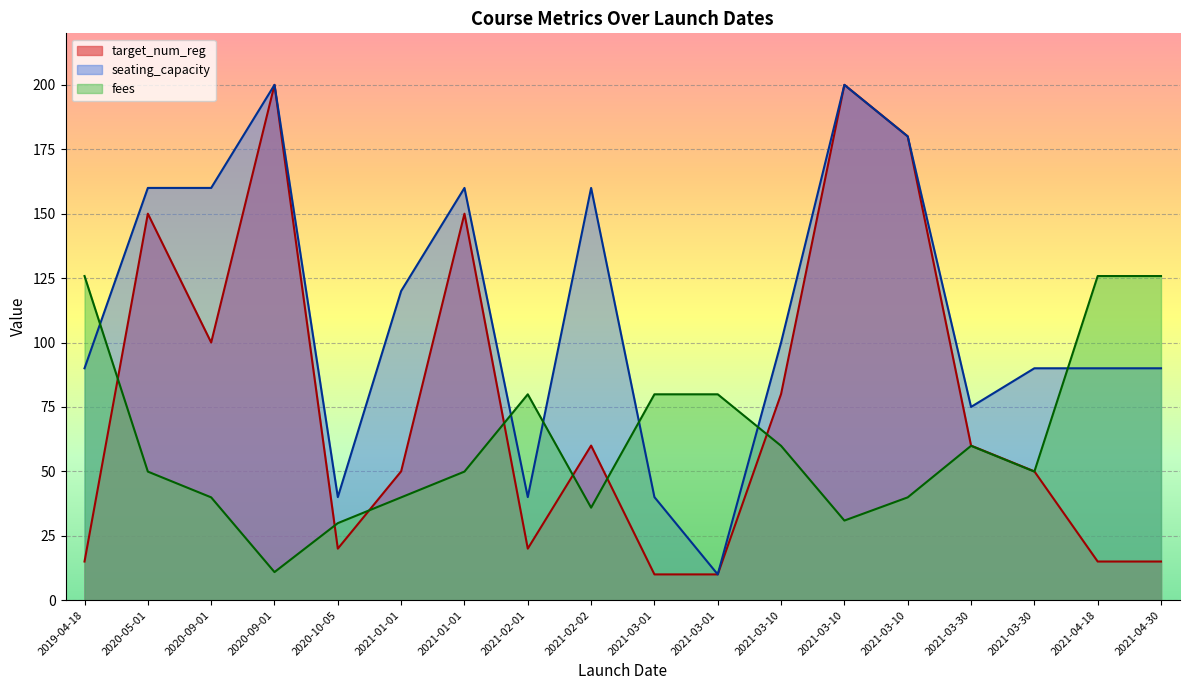

List the labels in order of seating_capacity value, smallest first.

2021-03-01, 2020-10-05, 2021-02-01, 2021-03-01, 2021-03-30, 2019-04-18, 2021-03-30, 2021-04-30, 2021-04-18, 2021-03-10, 2021-01-01, 2020-05-01, 2020-09-01, 2021-01-01, 2021-02-02, 2021-03-10, 2020-09-01, 2021-03-10